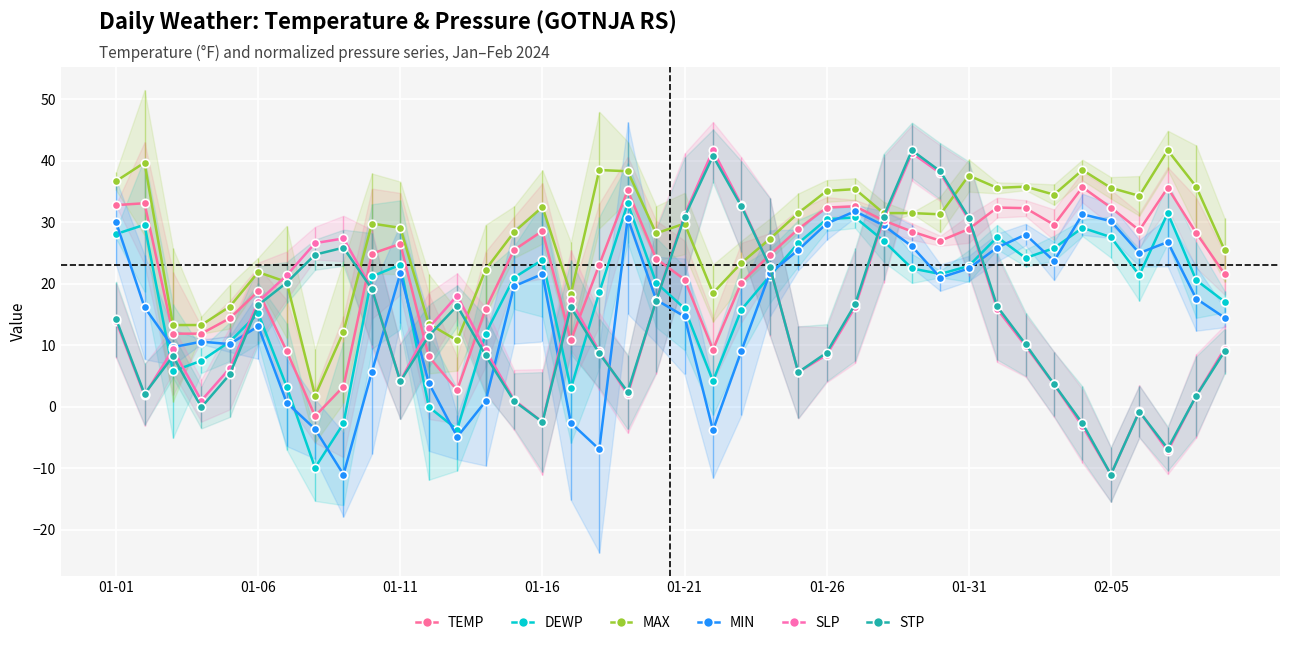

Reading left to right, list all the values displayed in this chart.

TEMP: 32.8	33.1	11.9	11.9	14.4	18.8	9.1	-1.5	3.3	24.9	26.5	8.2	2.7	15.9	25.5	28.6	10.8	23.1	35.2	24.1	20.7	9.3	20.2	24.7	28.9	32.4	32.6	30.3	28.5	27.0	28.9	32.4	32.3	29.6	35.7	32.4	28.7	35.6	28.3	21.6
DEWP: 28.1	29.6	5.8	7.5	10.6	15.2	3.3	-9.9	-2.7	21.2	23.1	0.0	-3.7	11.9	21.0	23.9	3.0	18.6	33.1	20.2	16.0	4.2	15.8	21.3	26.6	30.5	30.8	27.0	22.5	21.6	22.9	27.6	24.2	25.8	29.1	27.6	21.4	31.5	20.6	17.1
MAX: 36.7	39.7	13.3	13.3	16.3	21.9	20.3	1.8	12.2	29.8	29.1	13.5	10.8	22.3	28.4	32.5	18.3	38.5	38.3	28.2	29.8	18.5	23.4	27.3	31.5	35.1	35.4	31.5	31.5	31.3	37.6	35.6	35.8	34.5	38.5	35.6	34.3	41.7	35.8	25.5
MIN: 30.0	16.2	9.7	10.6	10.2	13.1	0.7	-3.6	-11.0	5.7	21.7	3.9	-4.9	0.9	19.6	21.6	-2.6	-6.9	30.7	17.4	14.7	-3.8	9.1	21.7	25.5	29.8	31.8	29.5	26.1	21.0	22.5	25.9	28.0	23.7	31.3	30.2	25.0	26.8	17.6	14.5
SLP: 13.9	1.9	9.3	1.0	6.3	17.1	21.4	26.6	27.4	19.2	4.2	12.8	18.1	9.2	1.1	-2.5	17.3	9.0	2.0	17.3	31.2	41.7	32.8	22.8	5.6	8.5	16.2	30.4	41.3	38.0	30.4	15.9	9.9	3.7	-3.1	-11.0	-0.7	-7.2	1.8	9.4
STP: 14.3	2.1	8.2	-0.1	5.3	16.5	20.2	24.7	25.9	19.2	4.1	11.5	16.4	8.3	1.0	-2.5	16.2	8.7	2.4	17.2	30.9	40.8	32.6	22.8	5.6	8.8	16.7	30.9	41.7	38.3	30.8	16.3	10.2	3.7	-2.7	-11.0	-0.8	-6.8	1.7	9.0